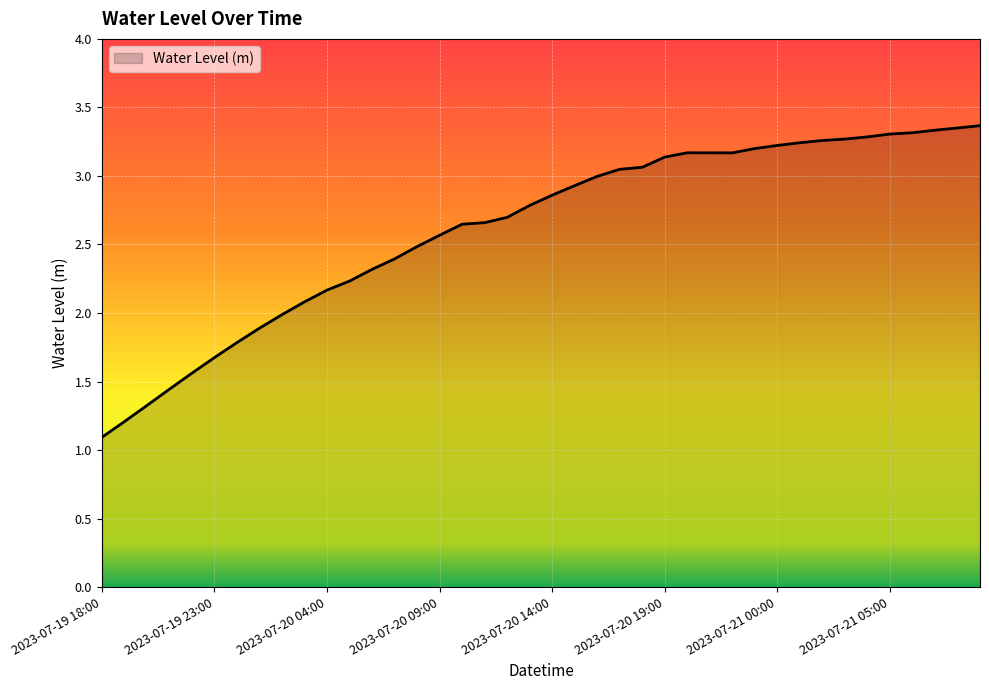

What is the maximum value shown in the chart?

3.4